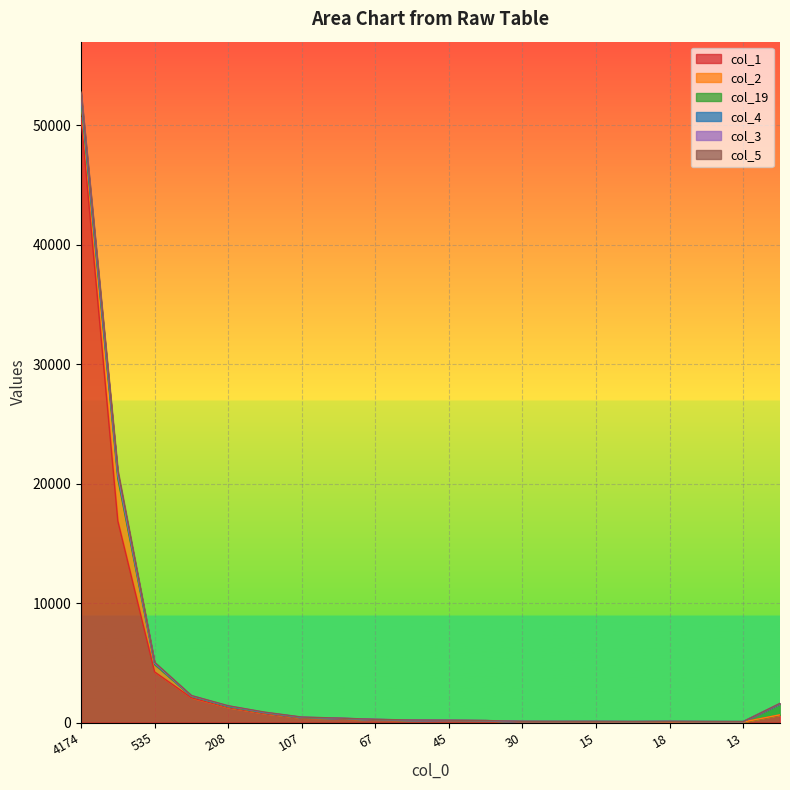

Is the value of col_4 at 1288 greater than the value of col_19 at 30?

Yes